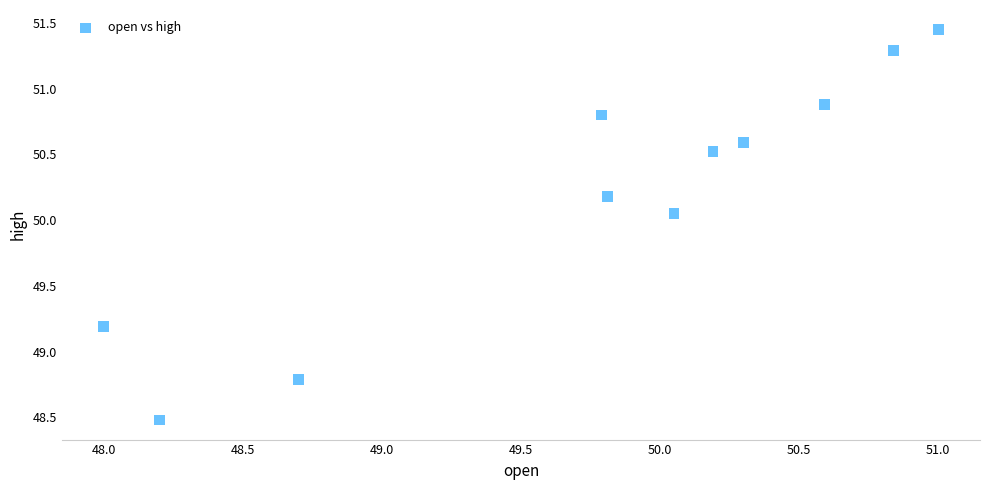

What is the range of Y values (max minus min)?

3.0